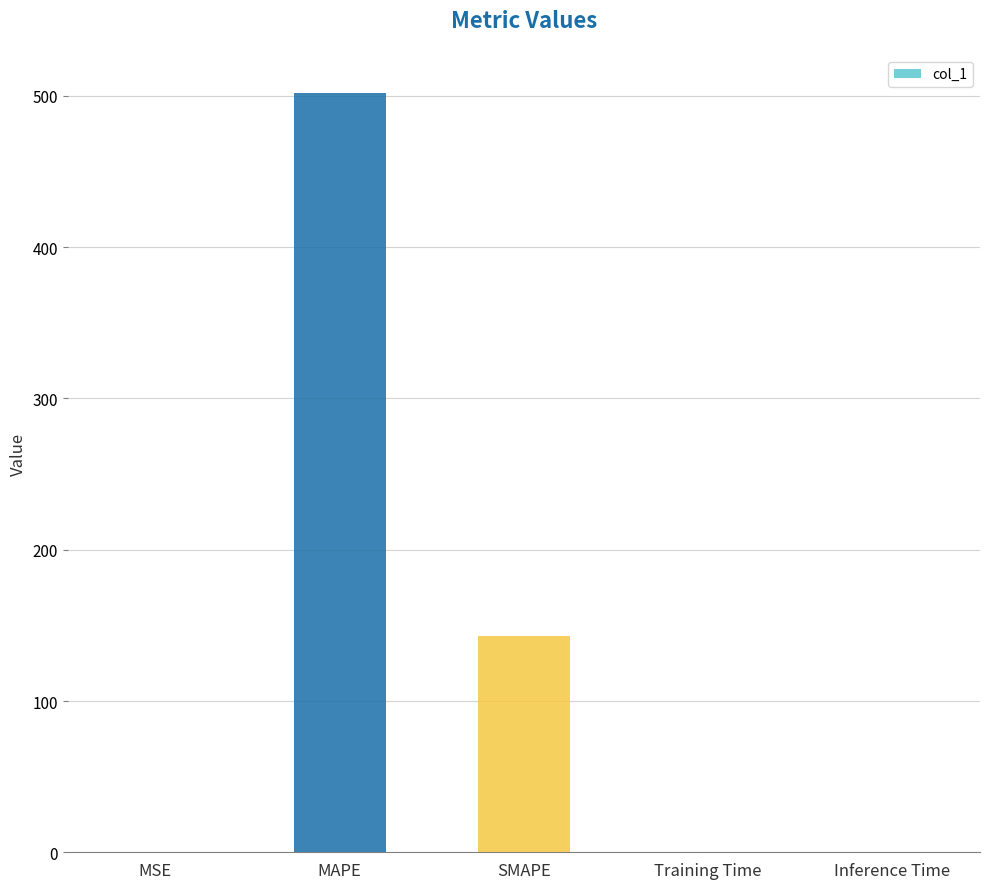

What is the sum of the values at SMAPE and MAPE?

645.1